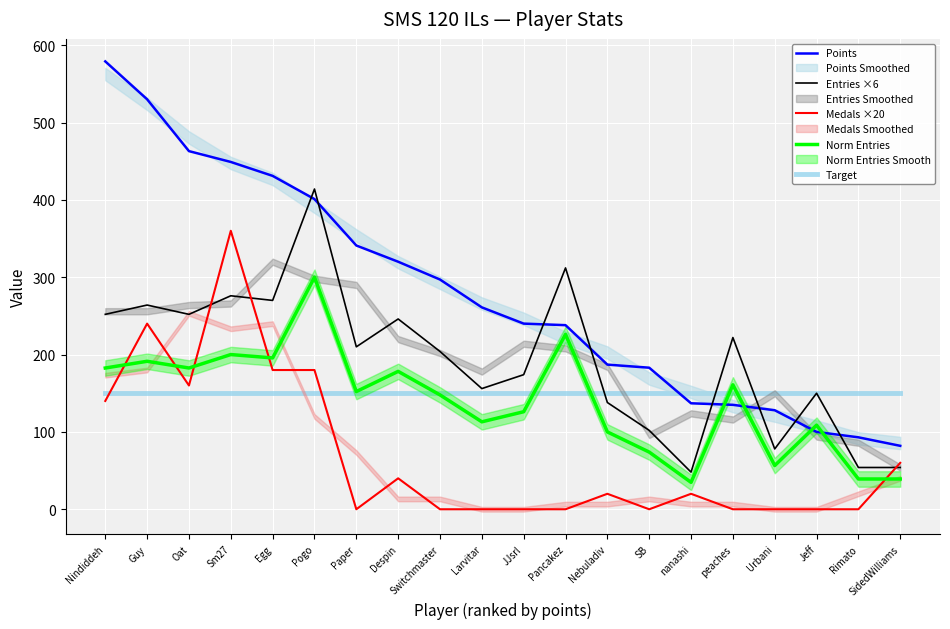

Reading right to left, what are all the values shown in this chart?

Points: SidedWilliams=82.0	Rimato=93.0	Jeff=100.0	Urbani=128.0	peaches=135.0	nanashi=137.0	SB=183.0	Nebuladiv=187.0	Pancakez=238.0	JJsrl=240.0	Larvitar=261.0	Switchmaster=297.0	Despin=320.0	Paper=341.0	Pogo=401.0	Egg=431.0	Sm27=449.0	Oat=463.0	Guy=530.0	Nindiddeh=579.0
Entries ×6: SidedWilliams=54.0	Rimato=54.0	Jeff=150.0	Urbani=78.0	peaches=222.0	nanashi=48.0	SB=102.0	Nebuladiv=138.0	Pancakez=312.0	JJsrl=174.0	Larvitar=156.0	Switchmaster=204.0	Despin=246.0	Paper=210.0	Pogo=414.0	Egg=270.0	Sm27=276.0	Oat=252.0	Guy=264.0	Nindiddeh=252.0
Medals ×20: SidedWilliams=60.0	Rimato=0.0	Jeff=0.0	Urbani=0.0	peaches=0.0	nanashi=20.0	SB=0.0	Nebuladiv=20.0	Pancakez=0.0	JJsrl=0.0	Larvitar=0.0	Switchmaster=0.0	Despin=40.0	Paper=0.0	Pogo=180.0	Egg=180.0	Sm27=360.0	Oat=160.0	Guy=240.0	Nindiddeh=140.0
Norm Entries: SidedWilliams=39.1	Rimato=39.1	Jeff=108.7	Urbani=56.5	peaches=160.9	nanashi=34.8	SB=73.9	Nebuladiv=100.0	Pancakez=226.1	JJsrl=126.1	Larvitar=113.0	Switchmaster=147.8	Despin=178.3	Paper=152.2	Pogo=300.0	Egg=195.7	Sm27=200.0	Oat=182.6	Guy=191.3	Nindiddeh=182.6
Target: SidedWilliams=150.0	Rimato=150.0	Jeff=150.0	Urbani=150.0	peaches=150.0	nanashi=150.0	SB=150.0	Nebuladiv=150.0	Pancakez=150.0	JJsrl=150.0	Larvitar=150.0	Switchmaster=150.0	Despin=150.0	Paper=150.0	Pogo=150.0	Egg=150.0	Sm27=150.0	Oat=150.0	Guy=150.0	Nindiddeh=150.0